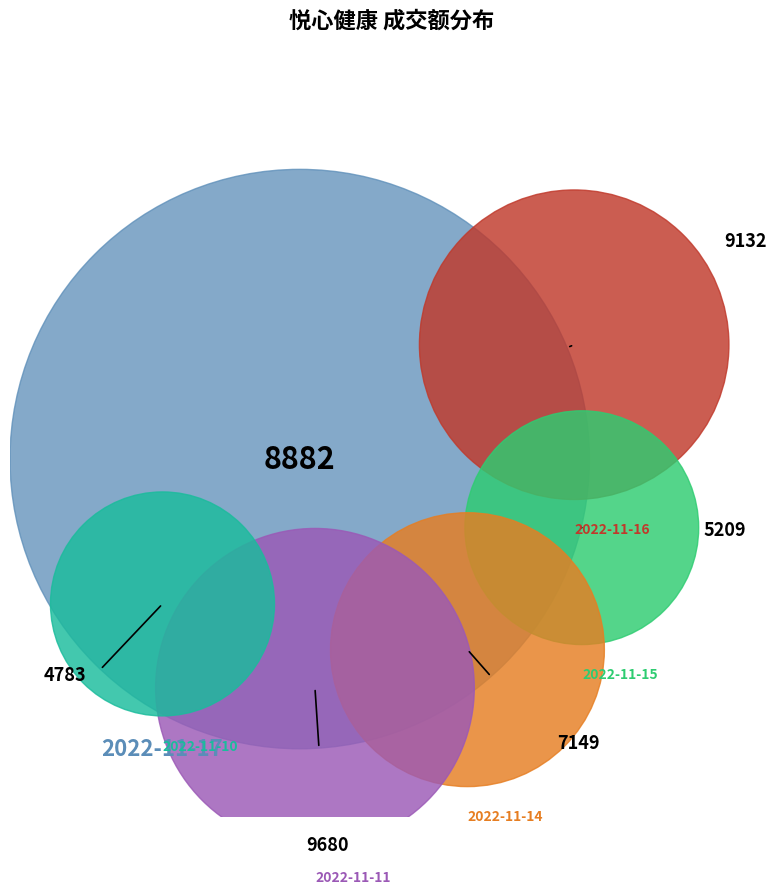

To the nearest percent, what is the average slice percentage?

17%